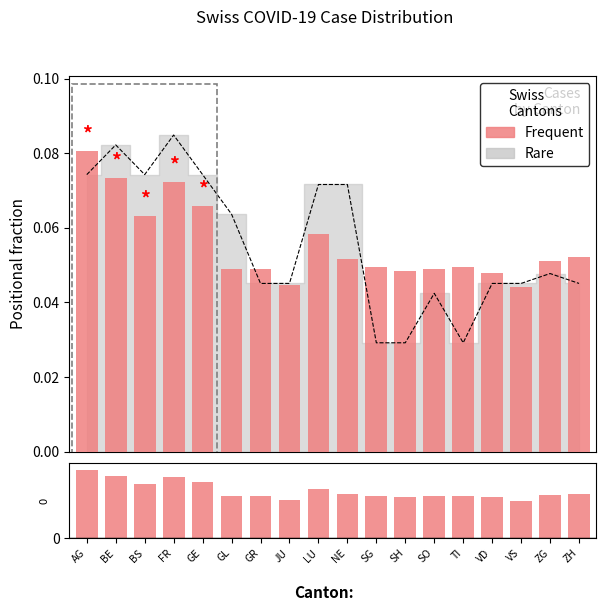

List the labels in order of CH value, smallest first.

VS, JU, VD, SH, GL, GR, SO, SG, TI, ZG, NE, ZH, LU, BS, GE, FR, BE, AG